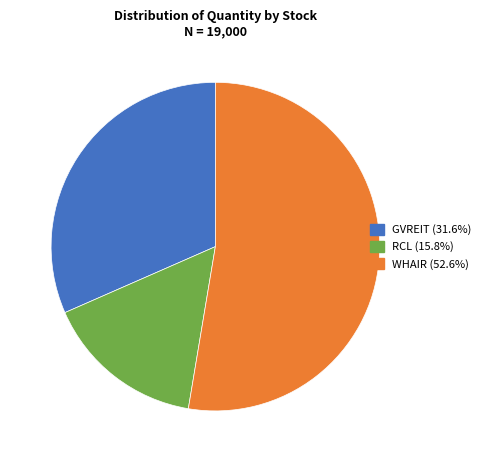

Is WHAIR the majority of the pie?

Yes